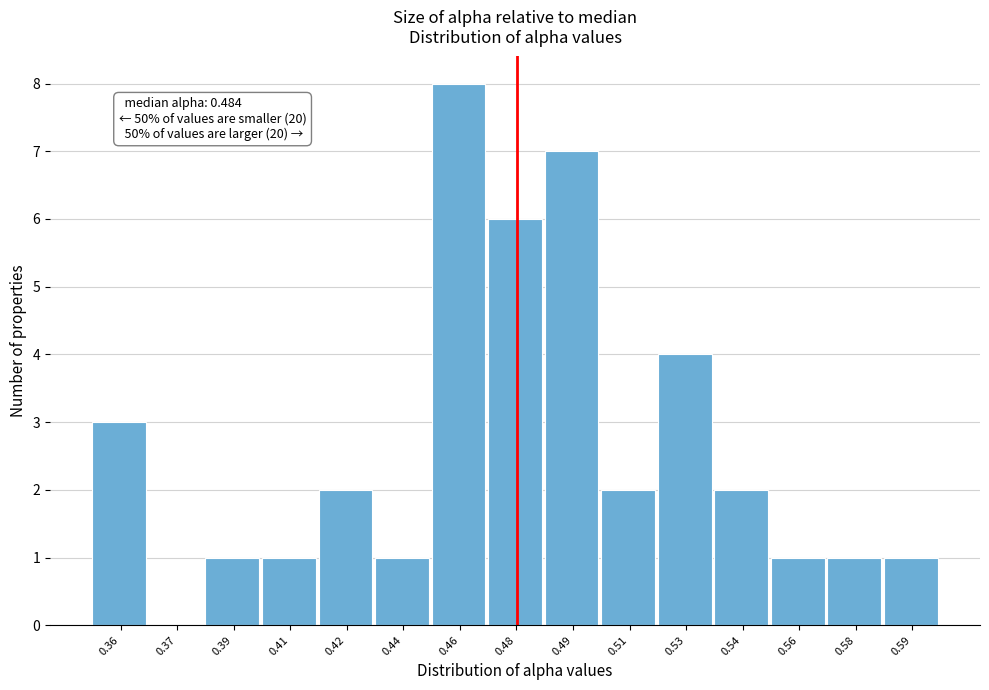

Reading left to right, list all the values displayed in this chart.

0.36=3	0.37=0	0.39=1	0.41=1	0.42=2	0.44=1	0.46=8	0.48=6	0.49=7	0.51=2	0.53=4	0.54=2	0.56=1	0.58=1	0.59=1